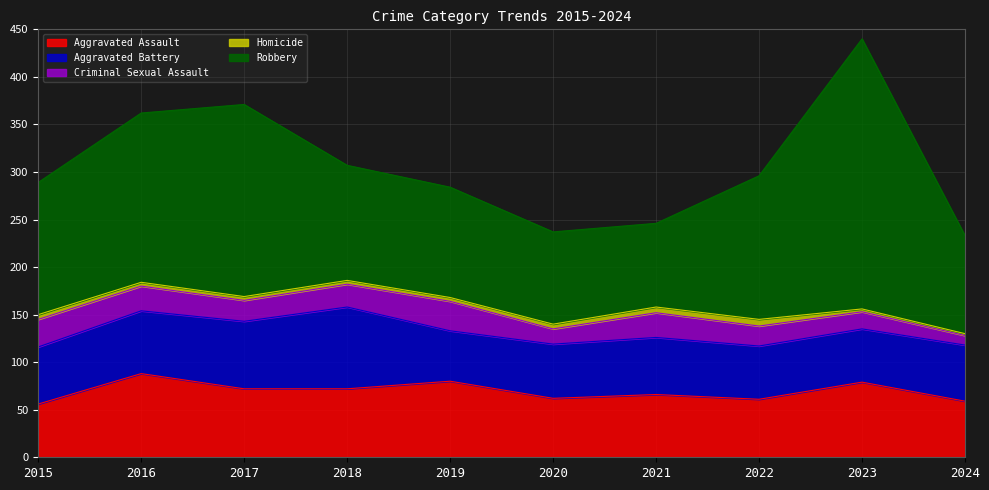

Which series changed the most between 2016 and 2022?

Aggravated Assault